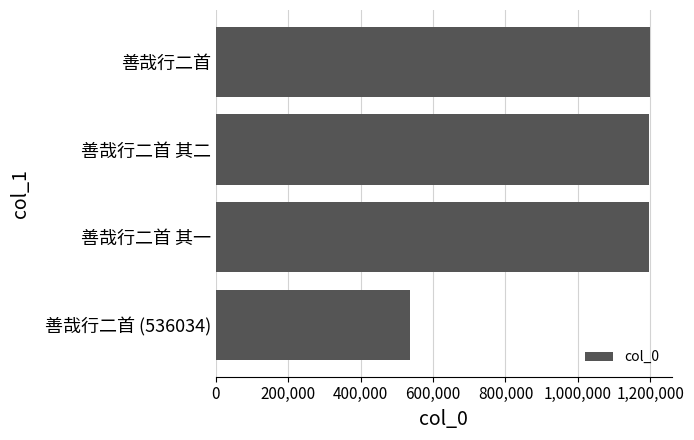

True or false: the data shows 1197287 at 善哉行二首 其一.

True